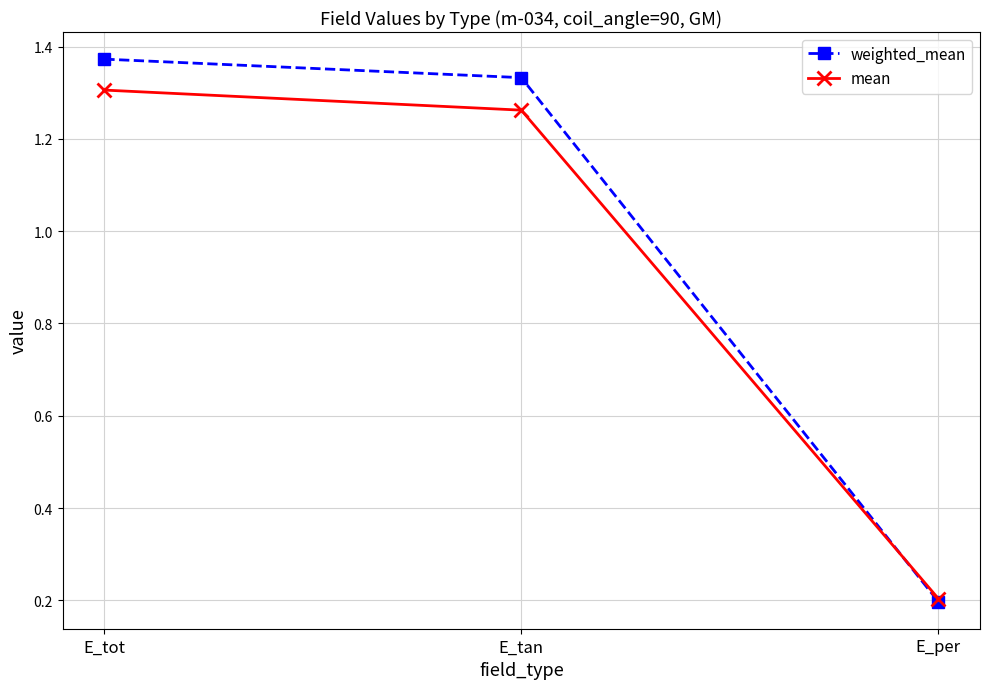

Does the chart have visible grid lines?

Yes